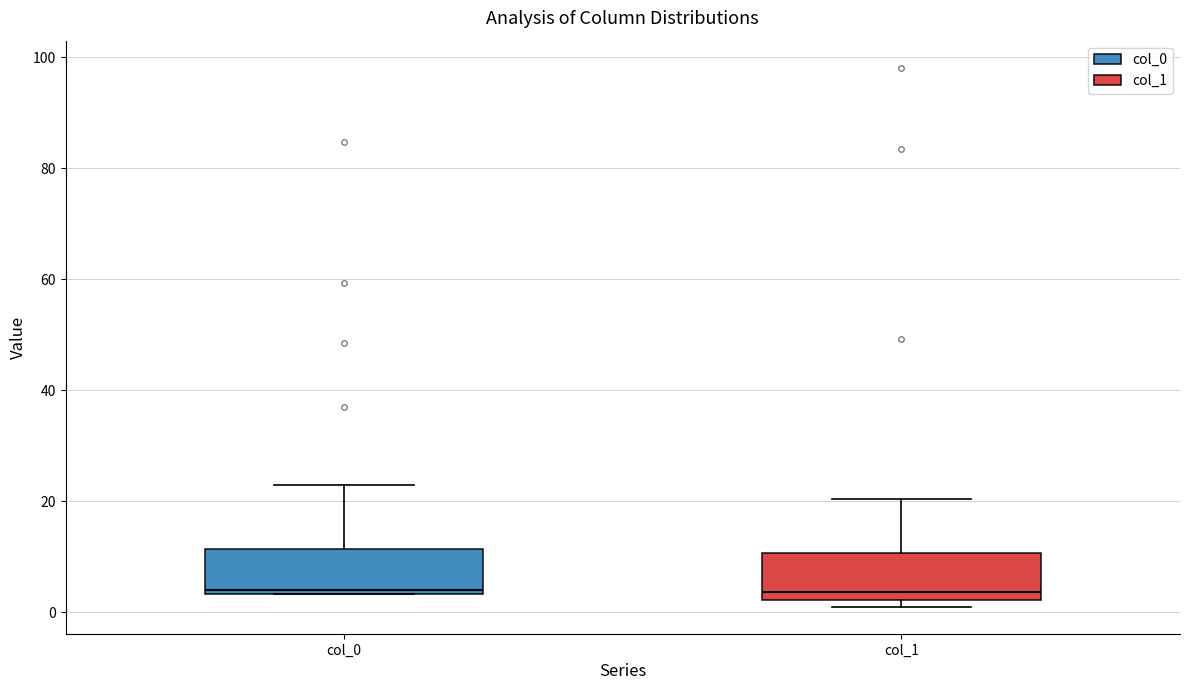

Reading left to right, read every box against the y-axis: the position of its median line, the range the box covers, and the ends of its whiskers. The values are not printed on the chart, so give them approximately, as read against the axis.

col_0: median 4 (just above the box's lower edge), box 4 to 12, whiskers 4 to 22
col_1: median 4, box 2 to 10, whiskers 0 to 20